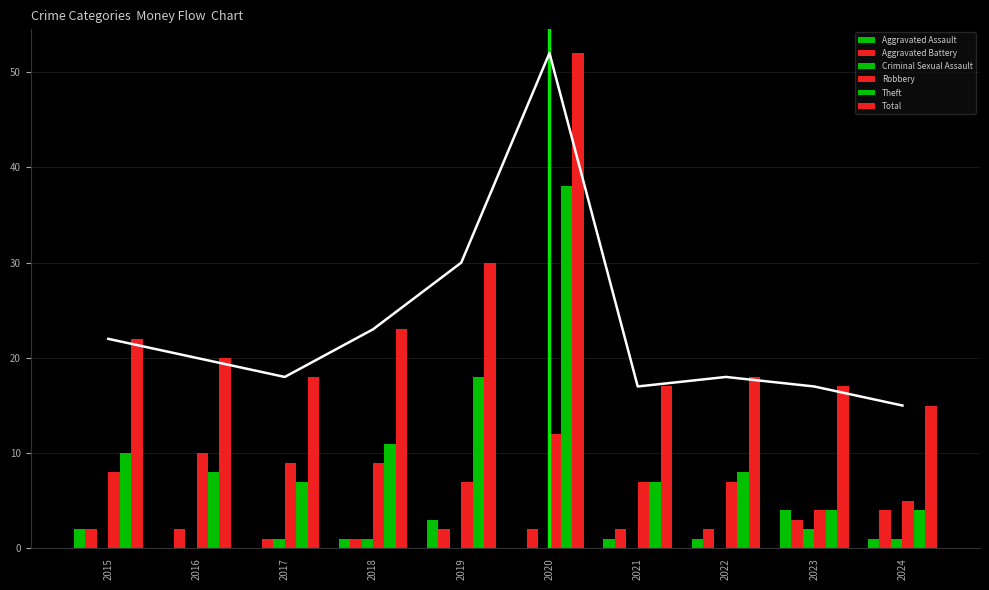

What is the maximum value for Theft?

38